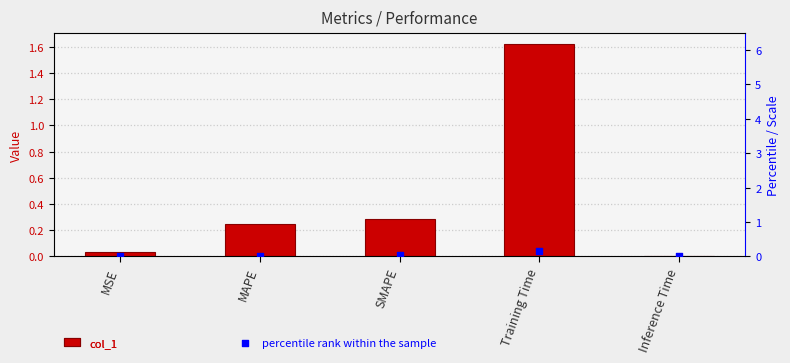

Which series has the largest total across all categories?

col_1